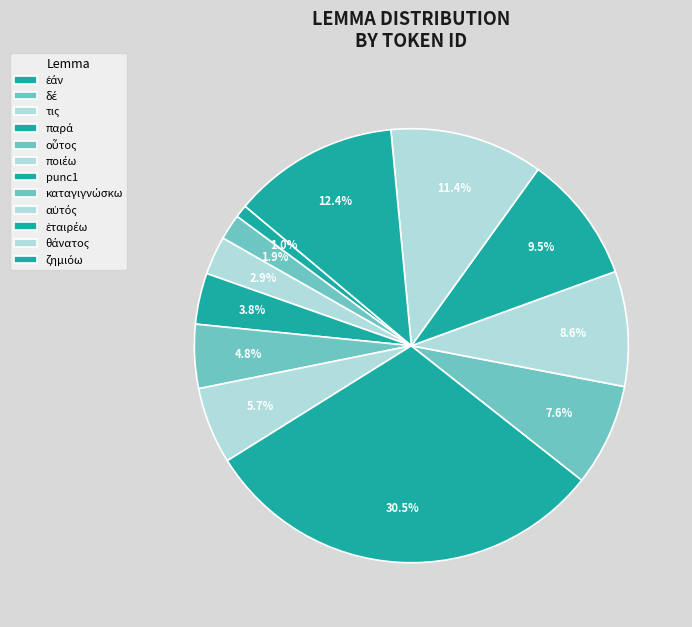

Which slice is the largest?

punc1